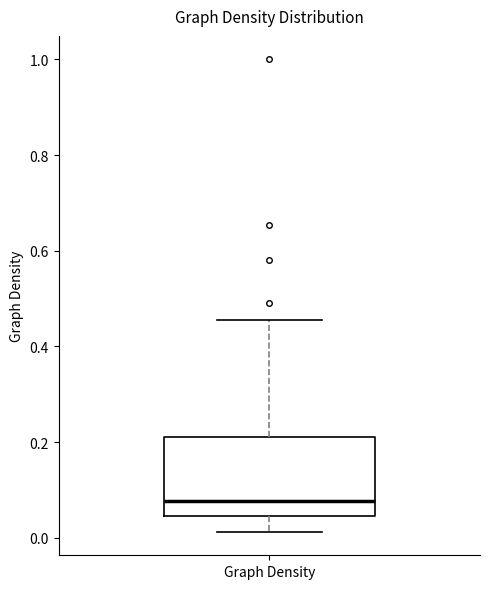

Read this box plot against the y-axis: the position of the median line, the range covered by the box, and the ends of both whiskers. The values are not printed on the chart, so give them approximately, as read against the axis.

median 0.08, box 0.04 to 0.22, whiskers 0.02 to 0.46